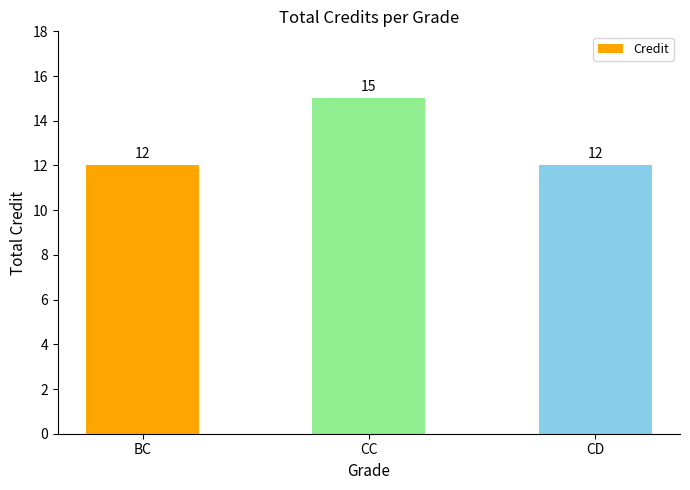

What is the difference between the values at CC and CD?

3